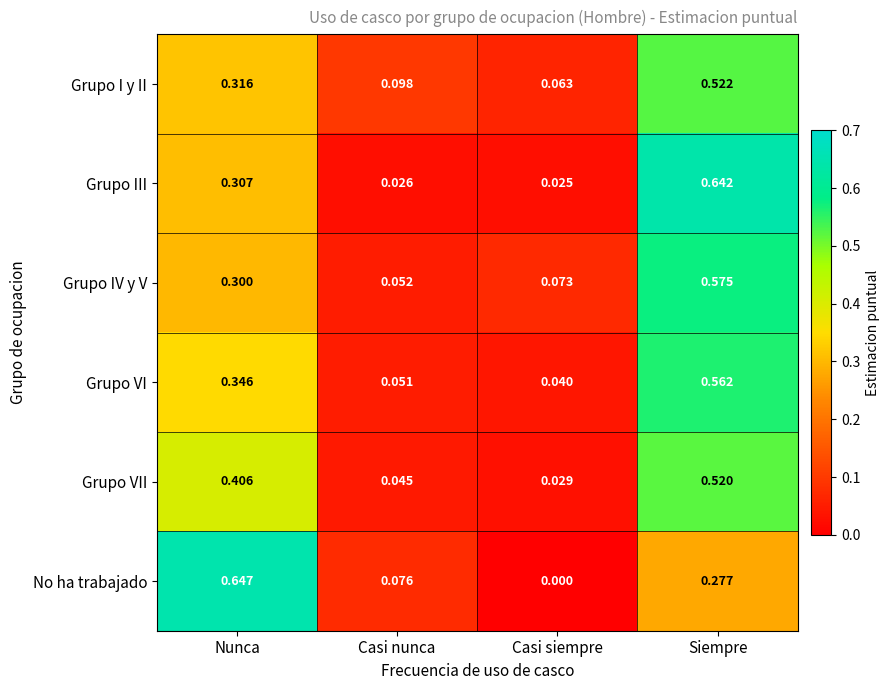

At which category is the sum across all series the highest?

Siempre